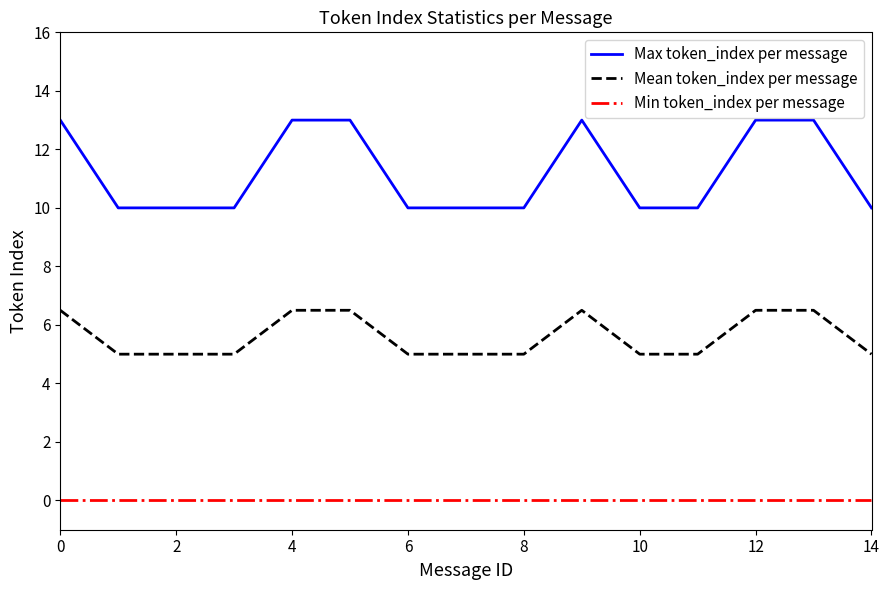

What is the difference between the maximum and minimum values in the Max token_index per message series?

3.0